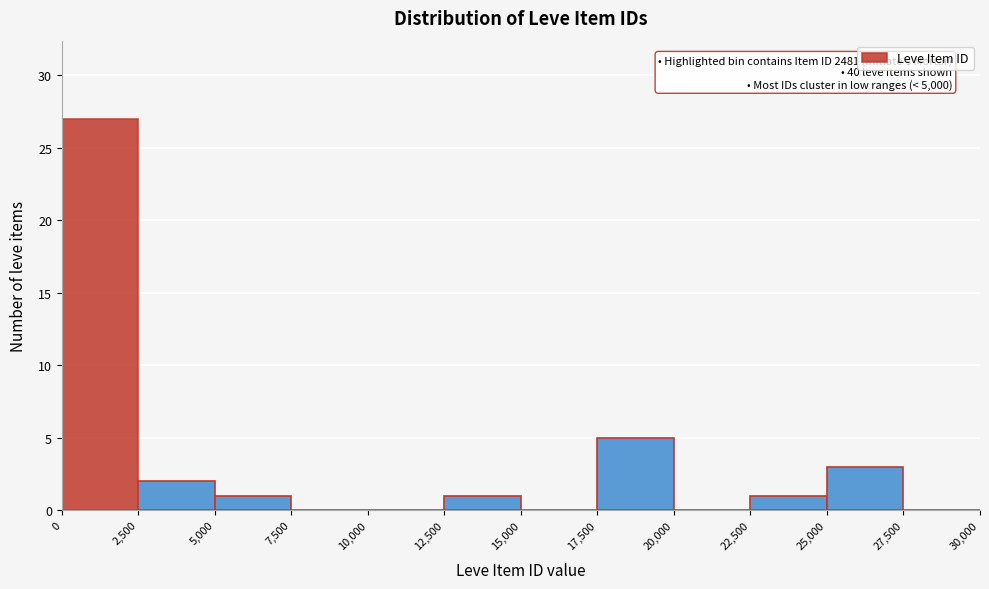

Over which range of the x-axis is the bar tallest?

0 to 2,500